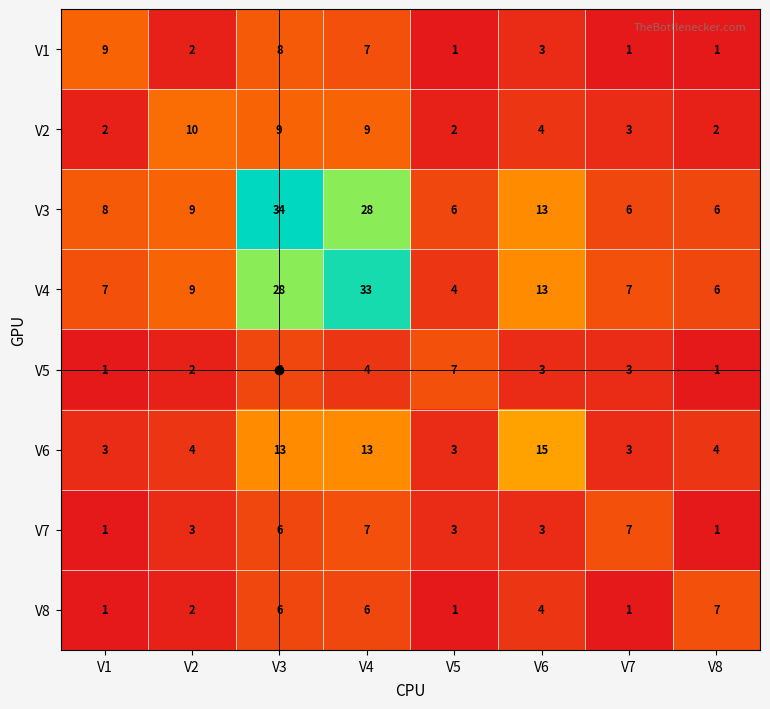

What is the spread (max minus min) of values at V3?

28